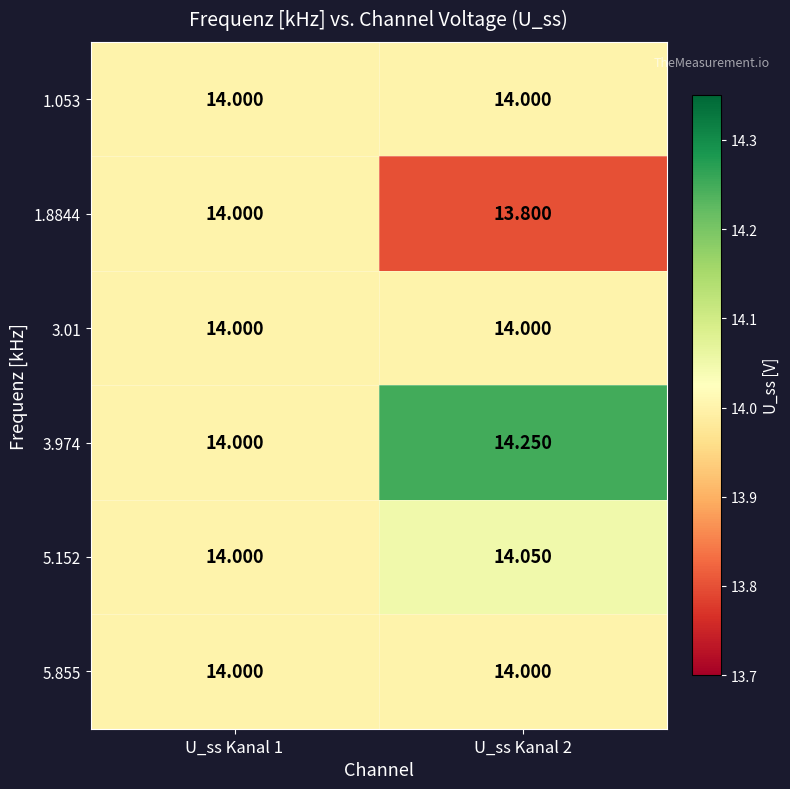

Is the value of 1.053 at U_ss Kanal 2 greater than the value of 3.974 at U_ss Kanal 2?

No